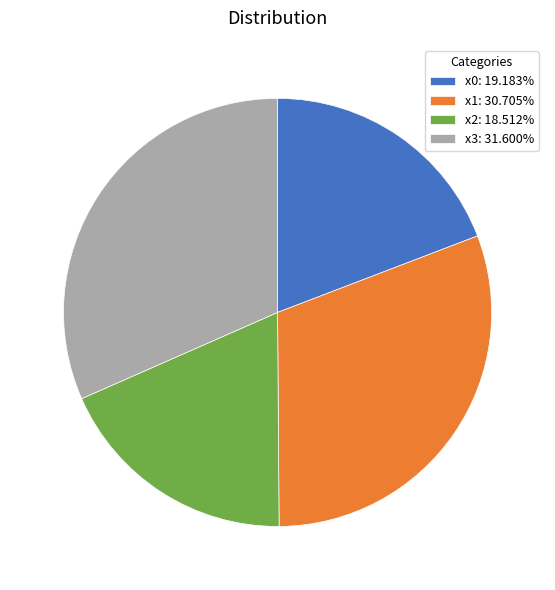

Is it true that x1 is 39% of the pie?

False